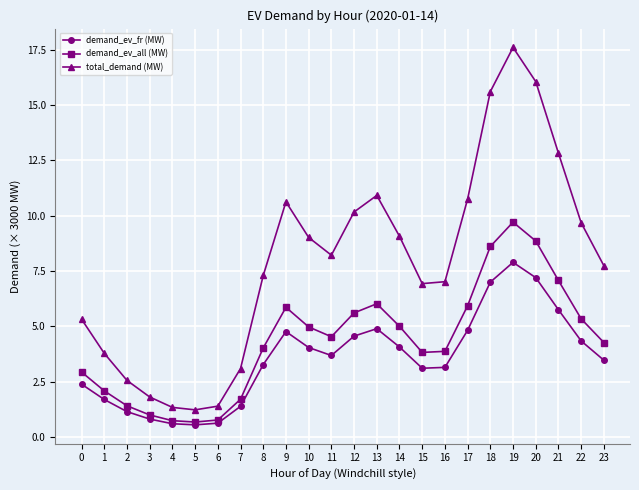

Which category has the highest value across all series?

19